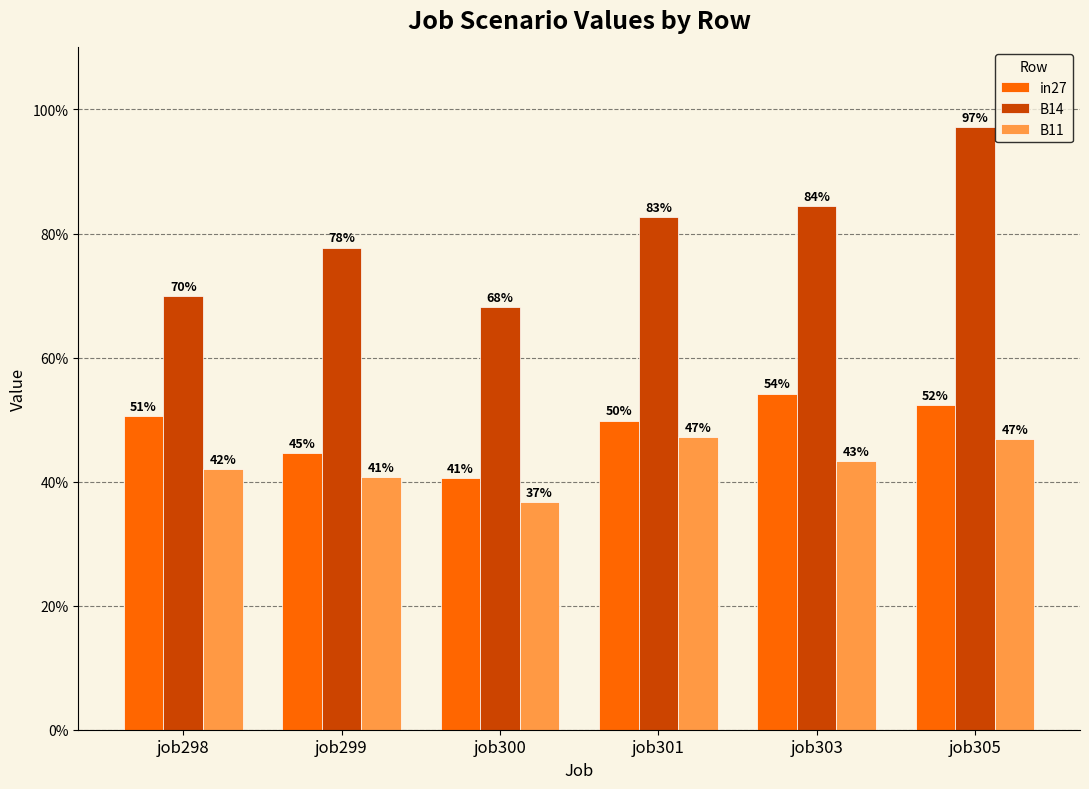

Are the bars grouped side by side (vs. stacked)?

Yes